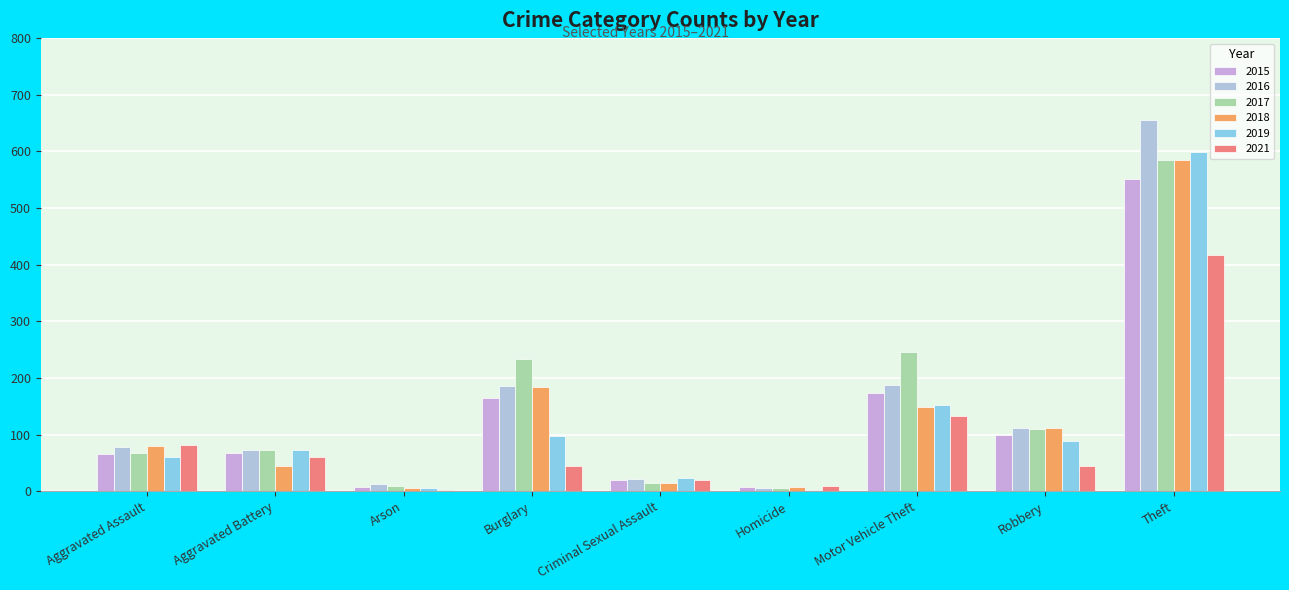

How many distinct data groups are displayed?

6